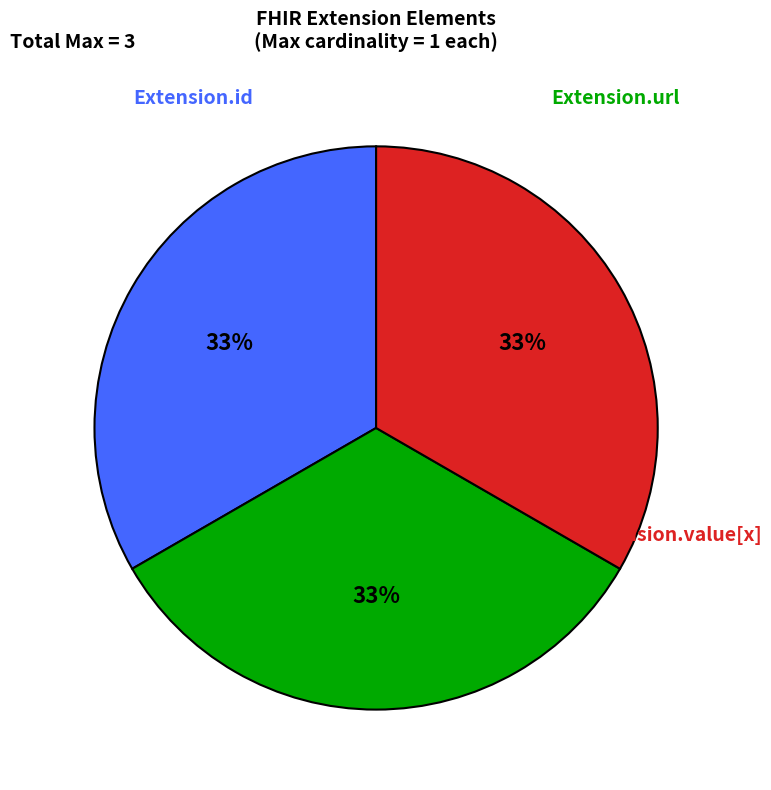

Does any single category account for the majority?

No